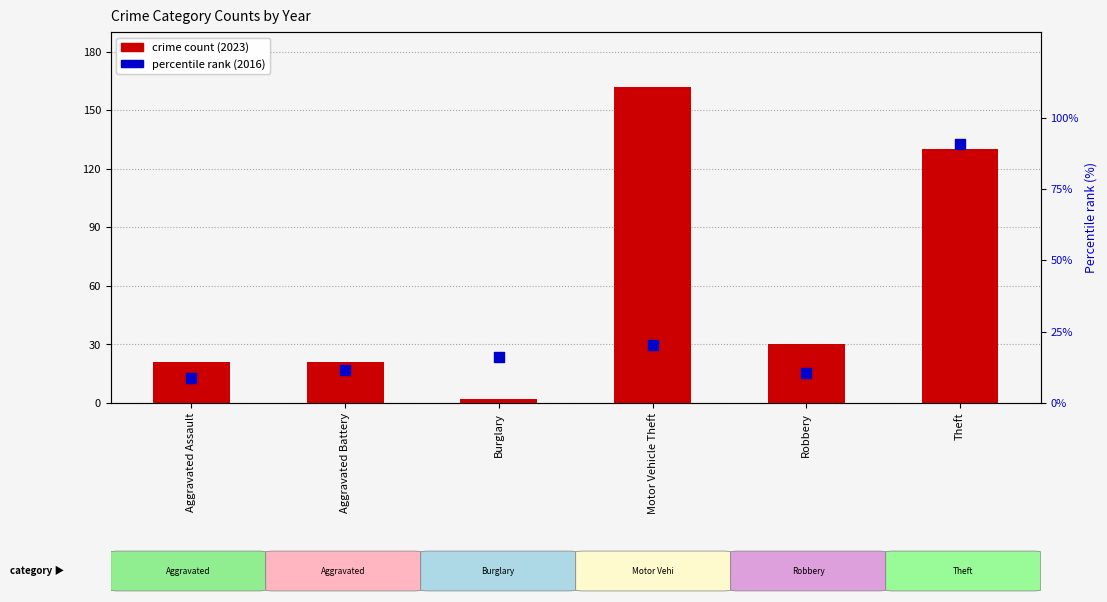

Which series has the largest total across all categories?

crime count (2023)